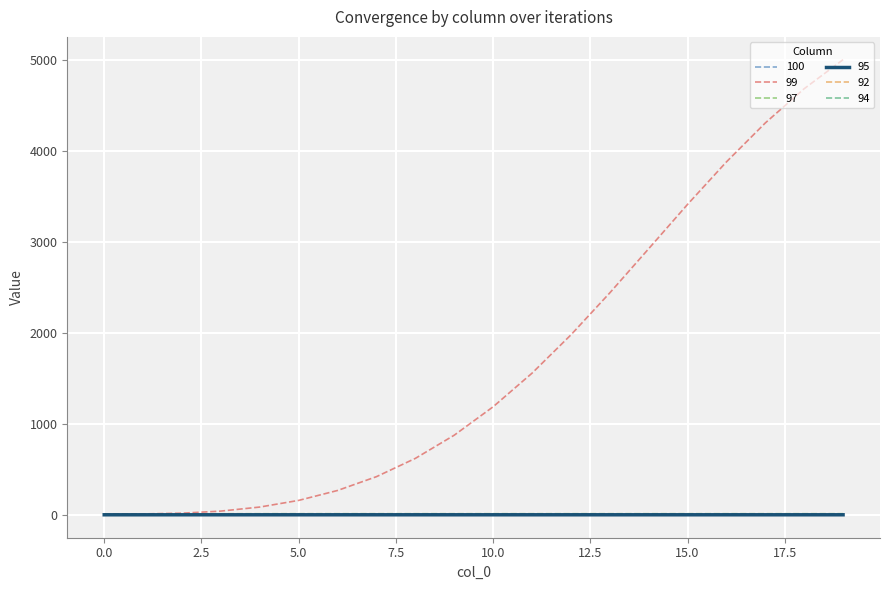

Which series has the largest range (max minus min)?

99